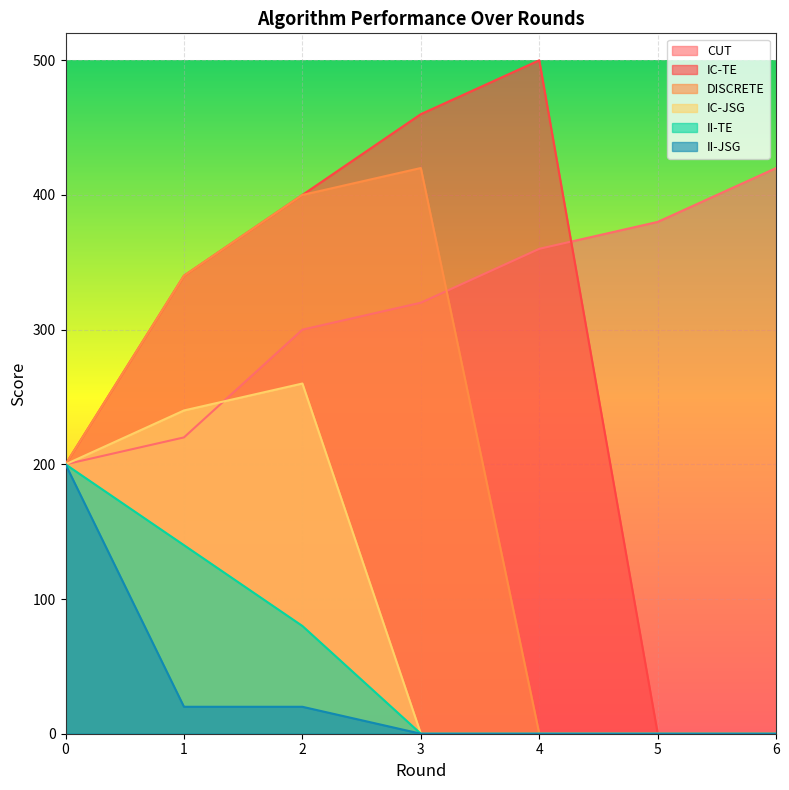

Where do CUT and IC-JSG first cross each other?

1 and 2